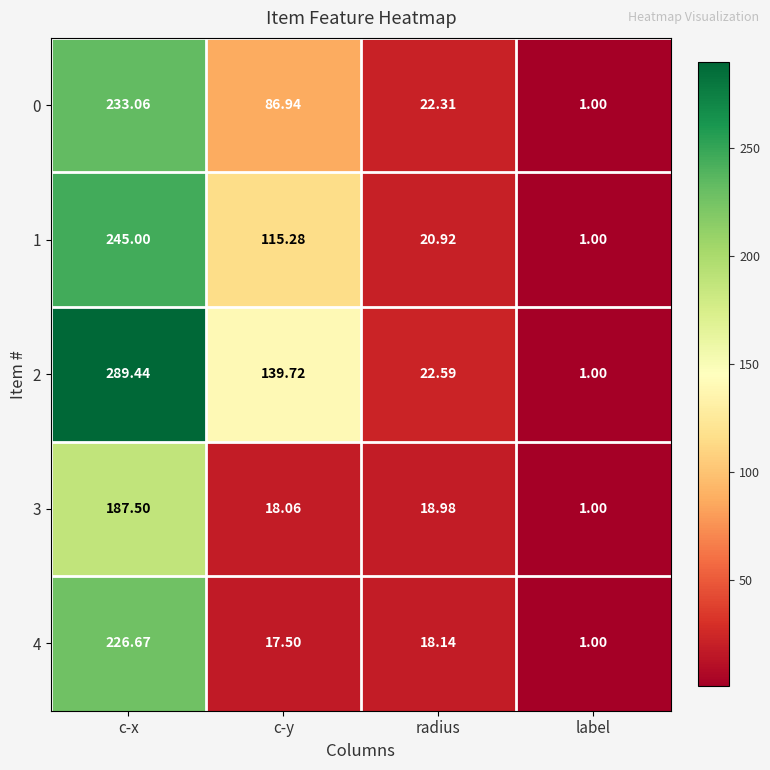

List the series in order of their peak value, highest first.

2, 1, 0, 4, 3